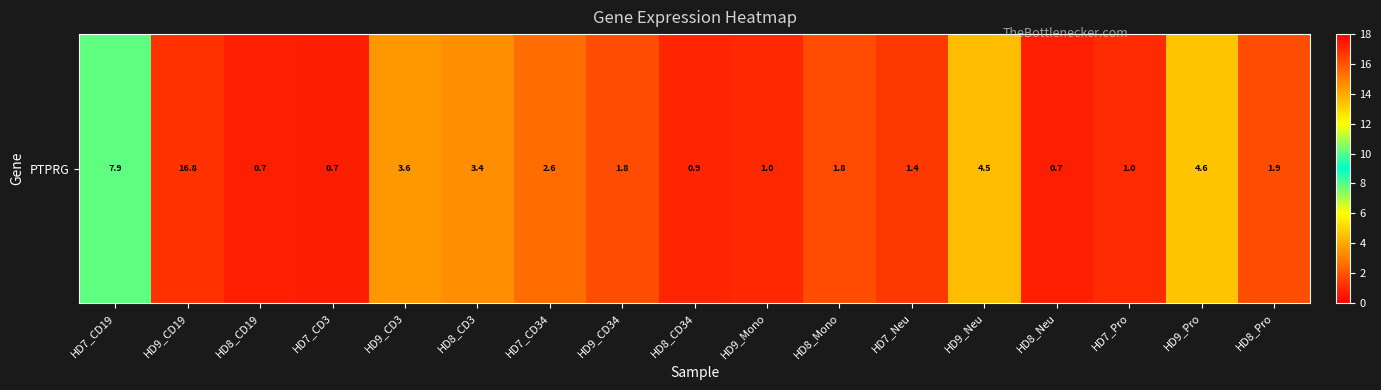

What value does the data have at HD9_Mono?

1.0